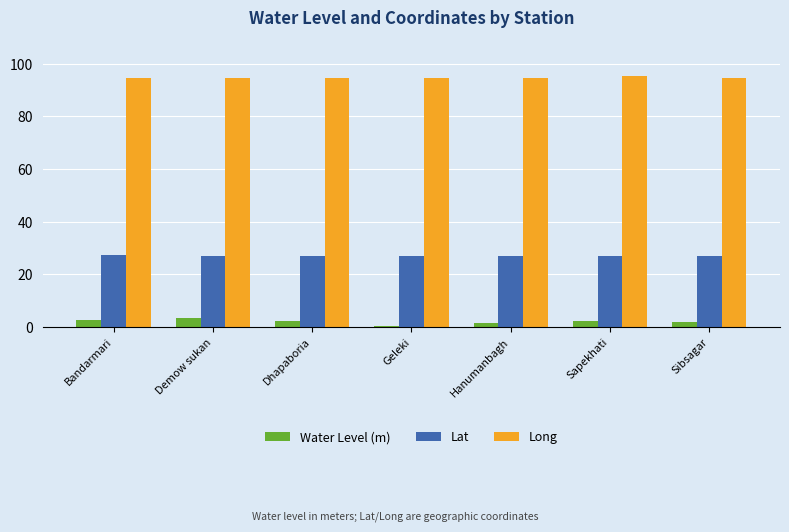

What is the highest value of the Lat series?

27.2